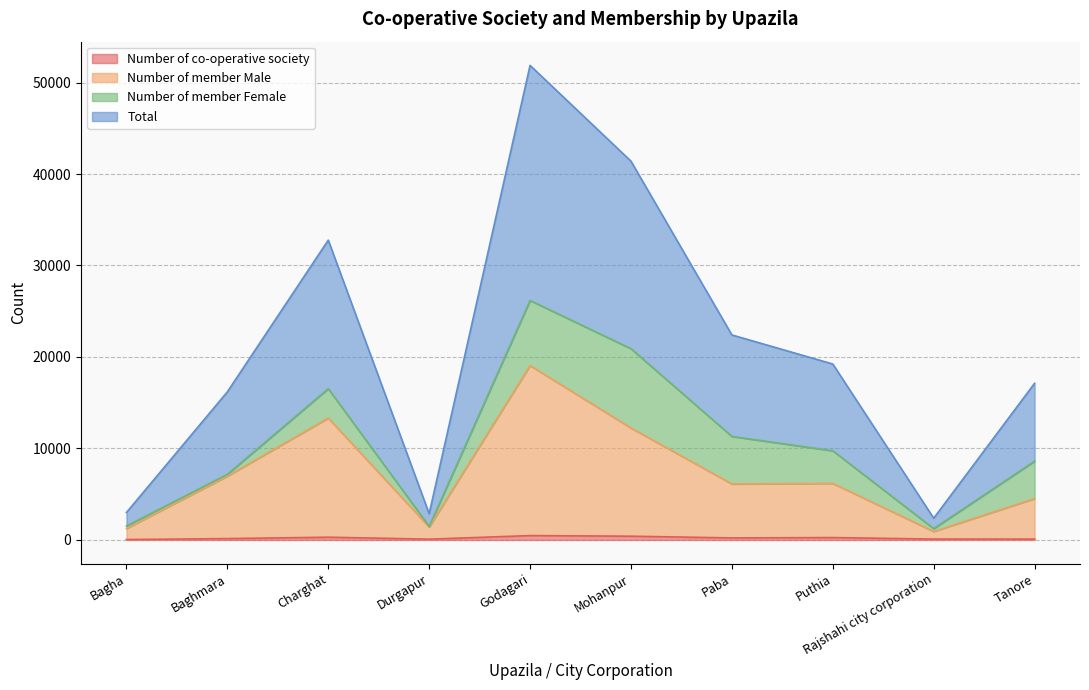

What is the approximate value of Number of co-operative society at Bagha, to the nearest 50?

50